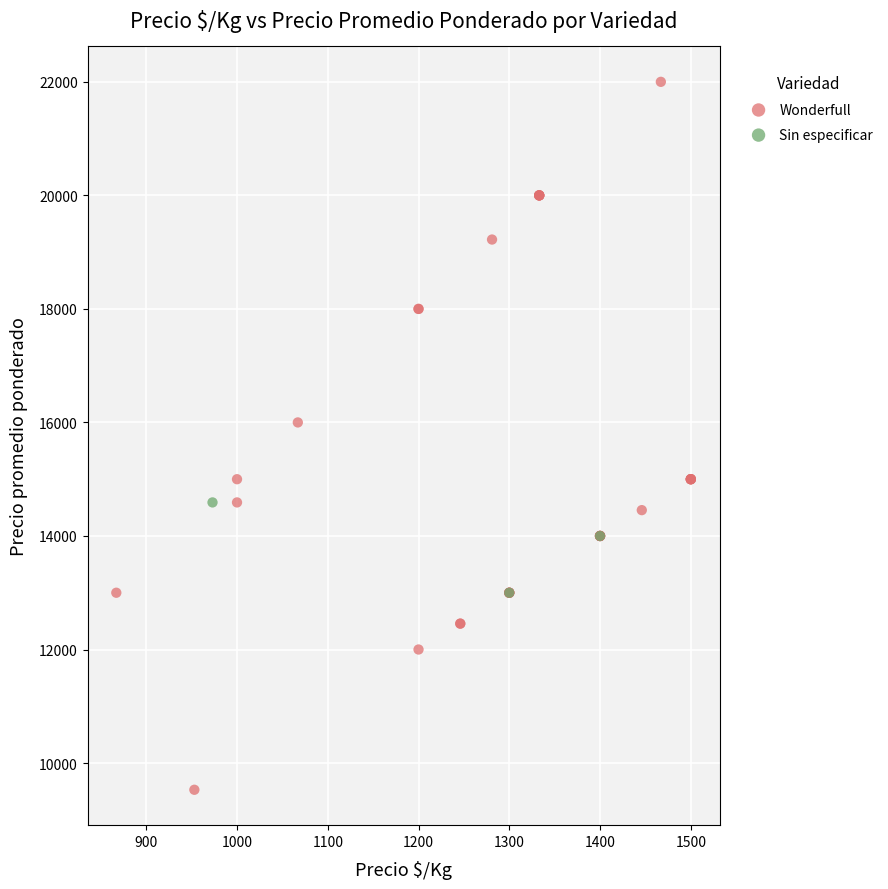

Which series contains the highest Y value?

Wonderfull